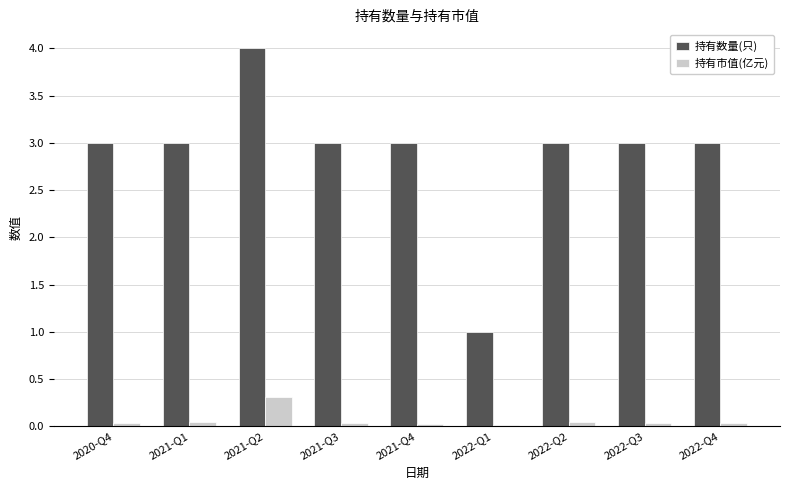

What are all the series names shown in the legend?

持有数量(只), 持有市值(亿元)